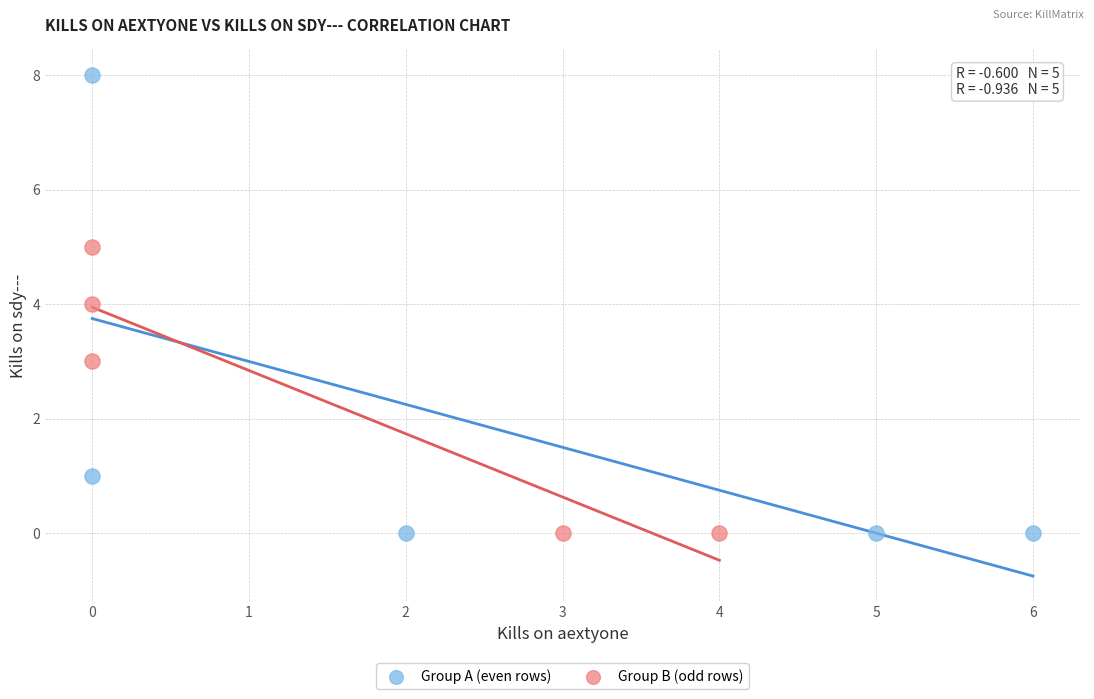

What are all the series names shown in the legend?

Group A (even rows), Group B (odd rows)